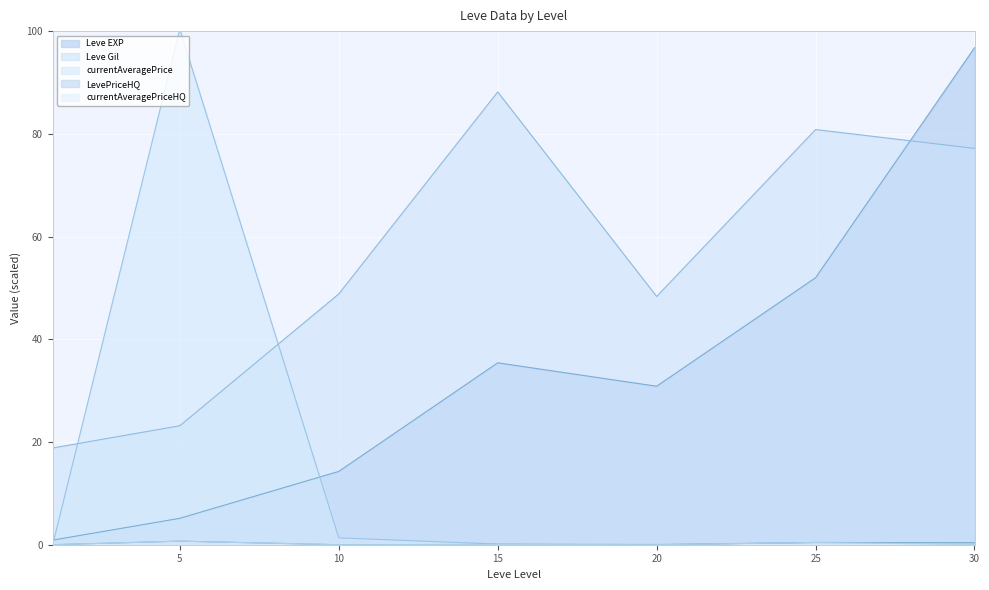

Which series changed the most between 15 and 20?

Leve Gil